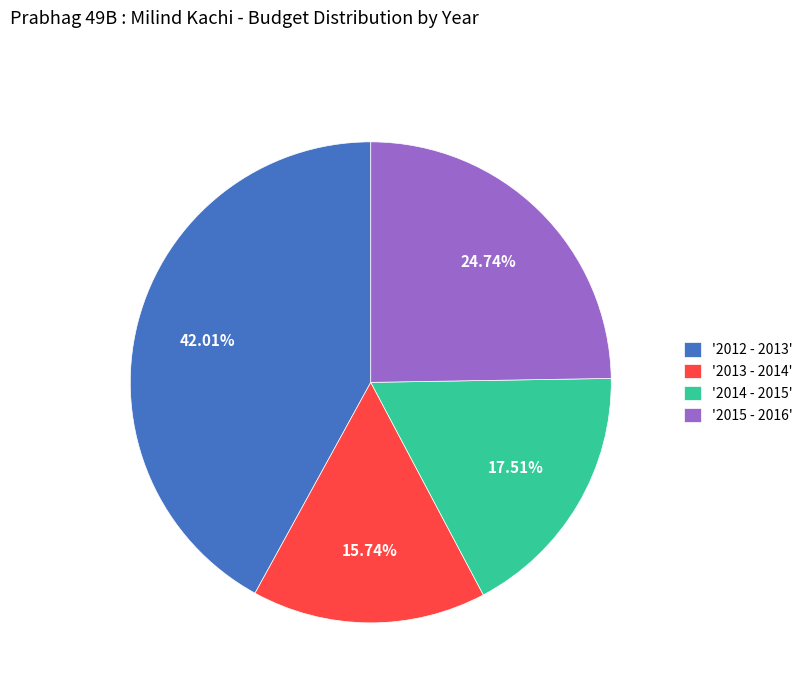

Which has a higher value, '2012 - 2013' or '2013 - 2014'?

'2012 - 2013'